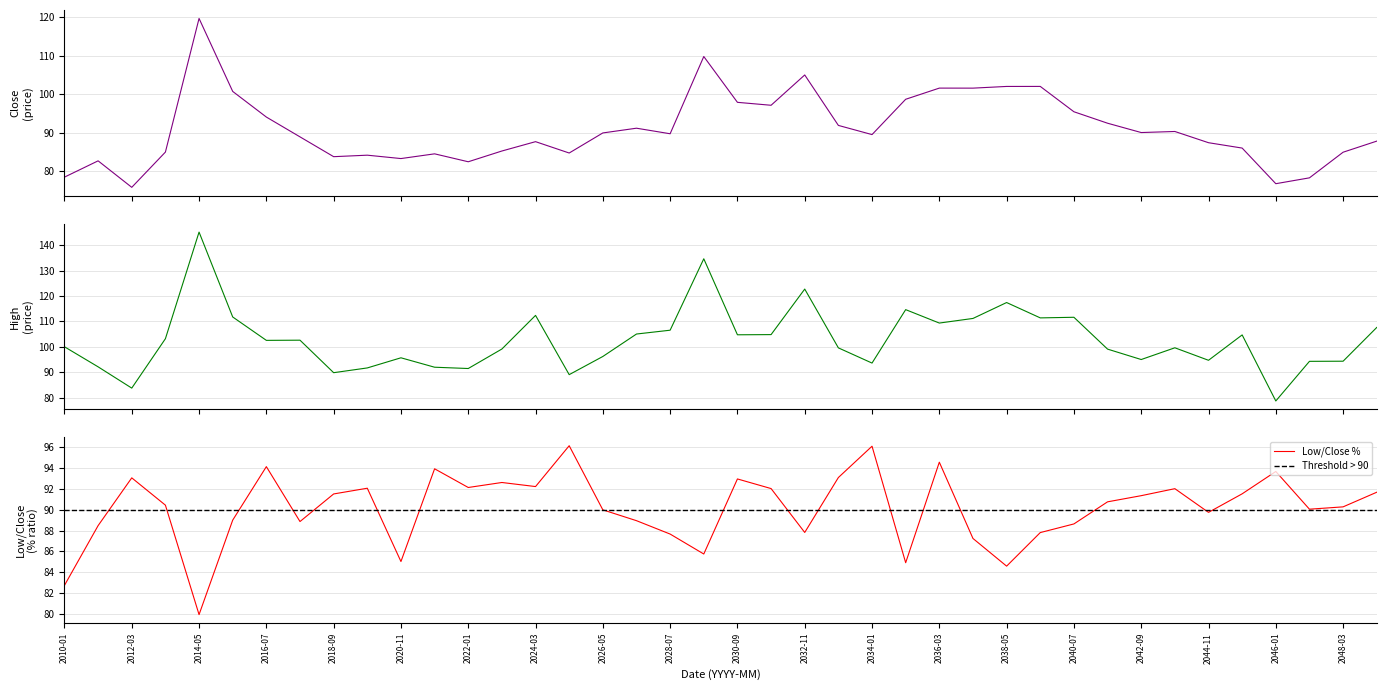

Which category has the highest value across all series?

2014-05